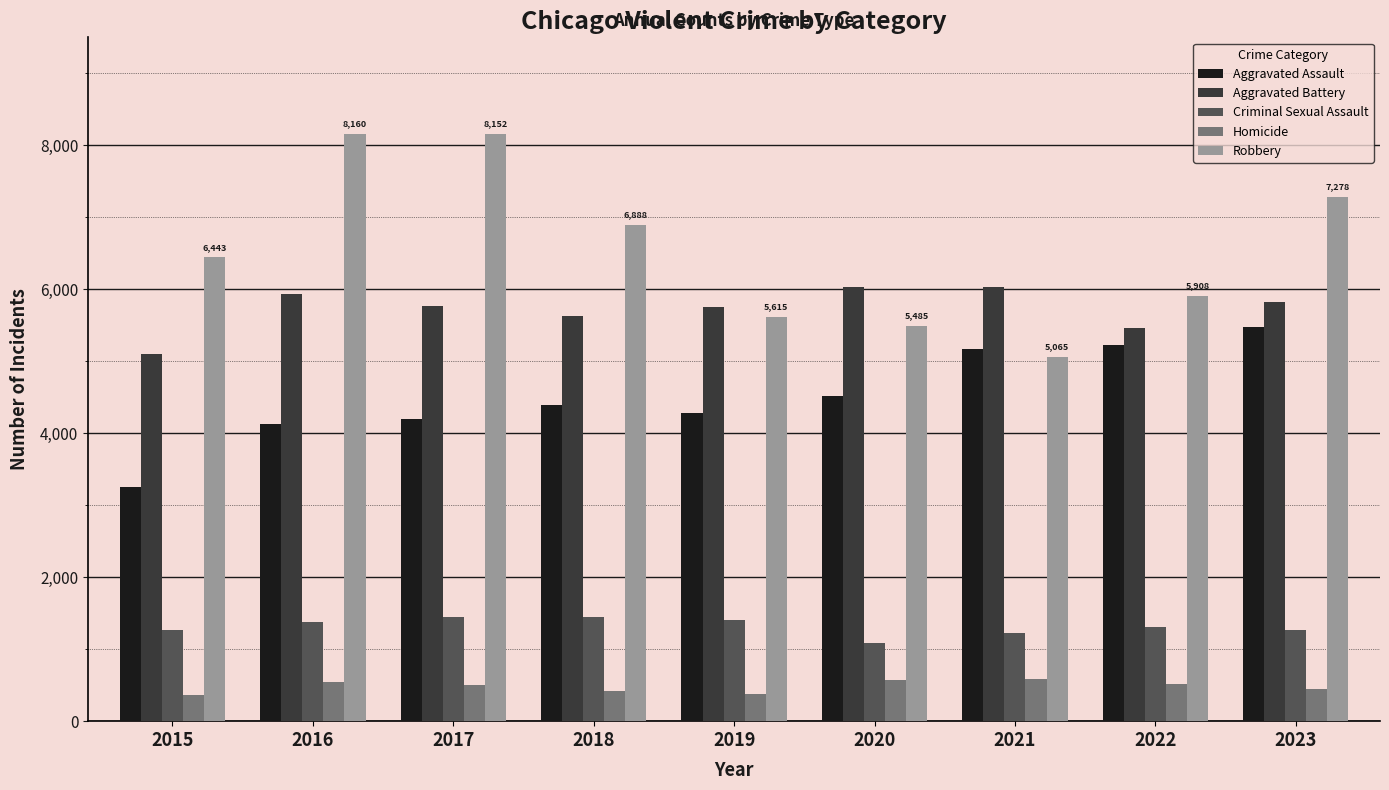

What is the value of the Homicide bar at the 4th from the left?

420